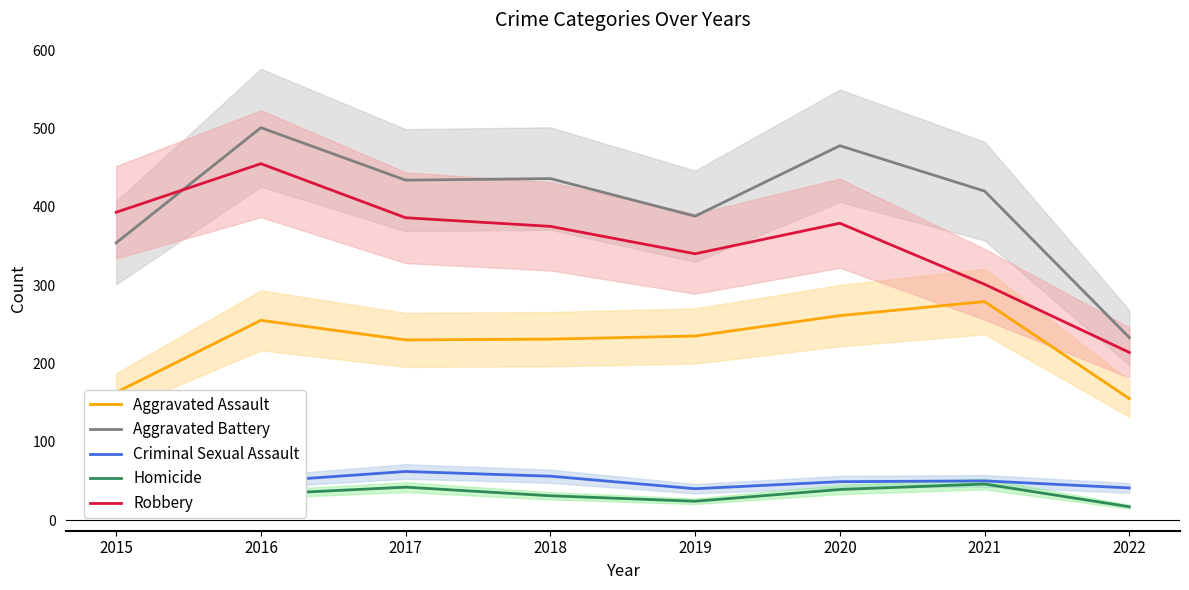

Which category has the highest value in the Homicide series?

2021